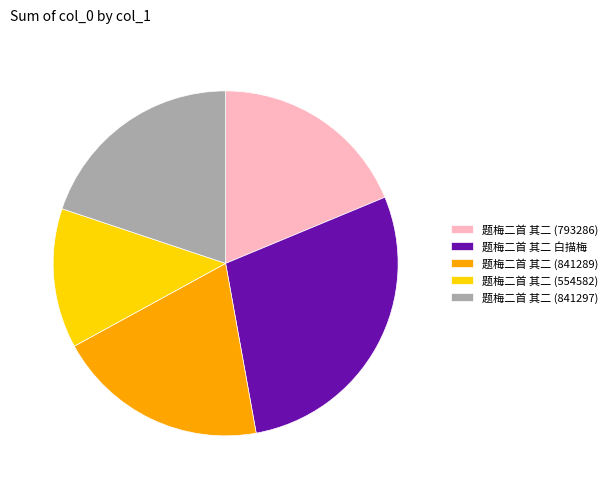

Does any single category account for the majority?

No